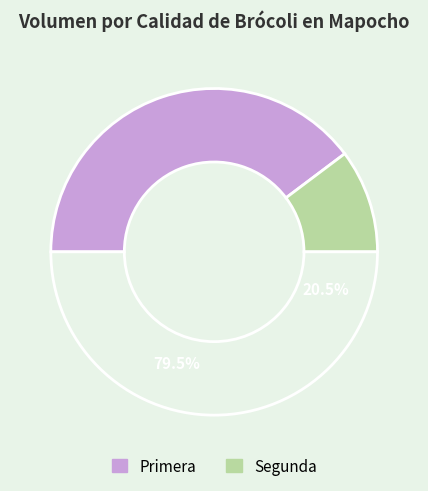

Rank the categories by value from lowest to highest.

Segunda, Primera